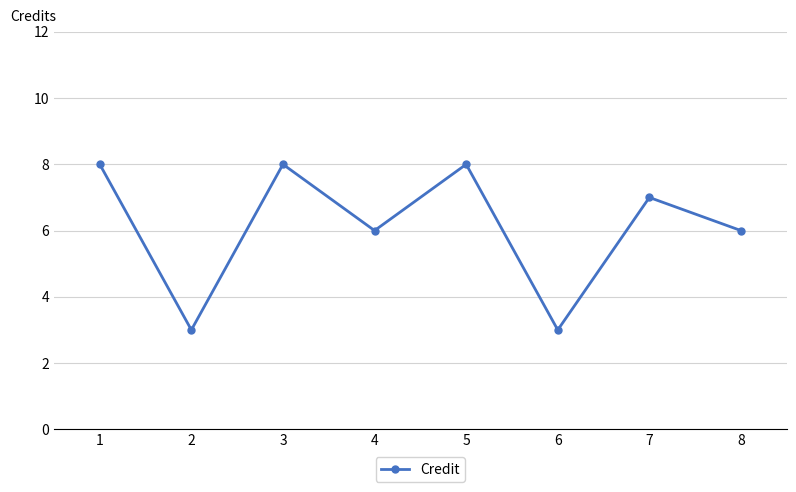

What is the maximum value shown in the chart?

8